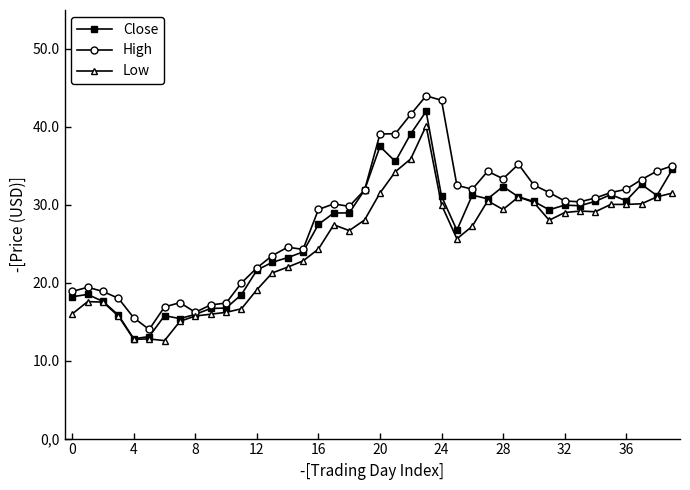

What is the highest value of the Close series?

42.0